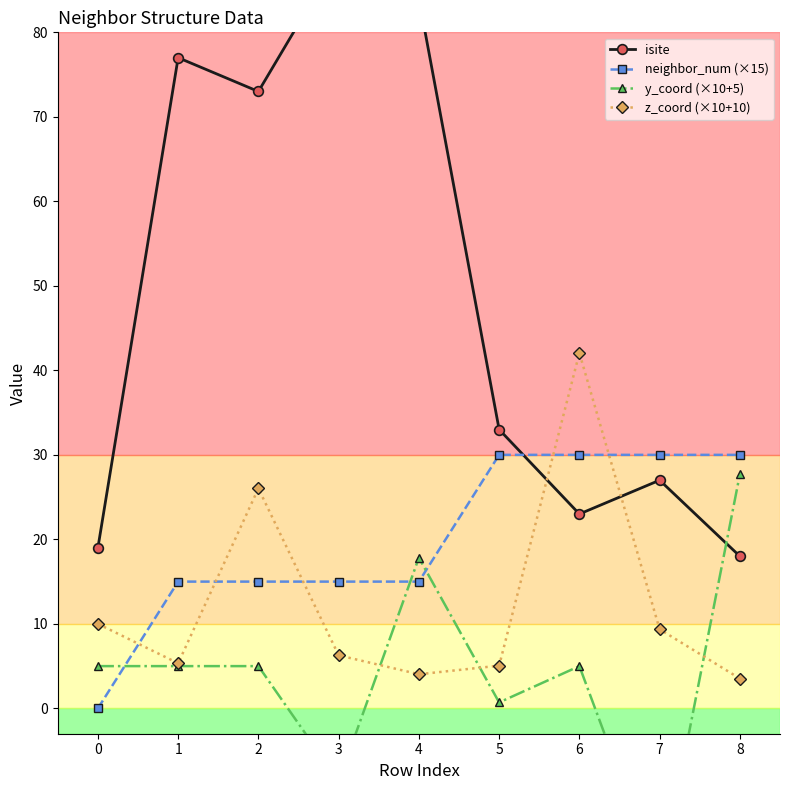

What is the value of the y_coord (×10+5) point at the 3rd from the left?

5.0